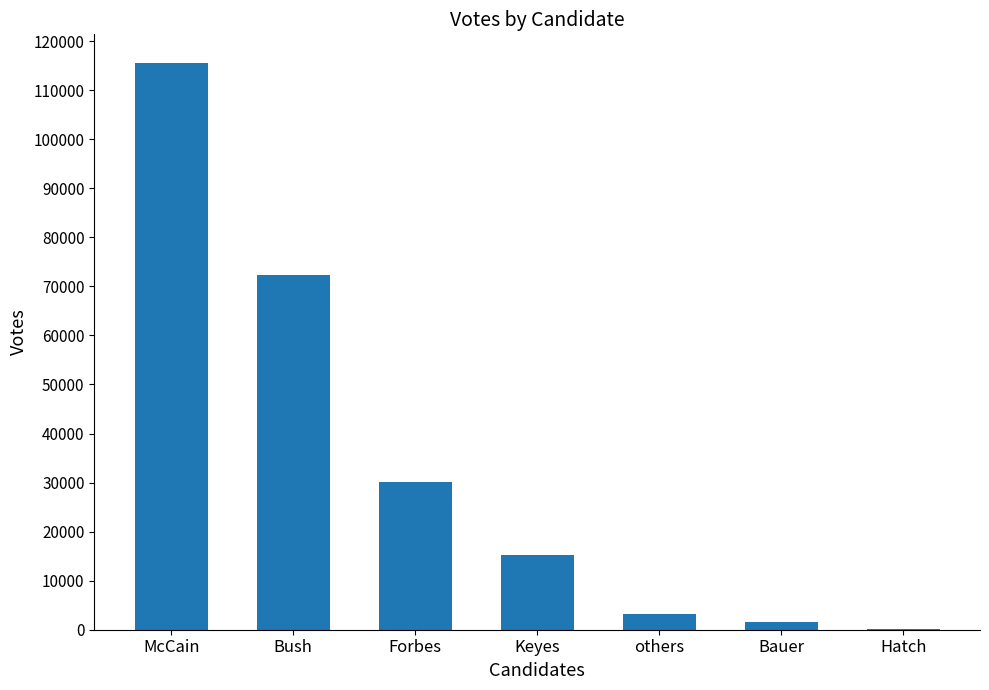

Is it true that the value at Keyes is 15179?

True